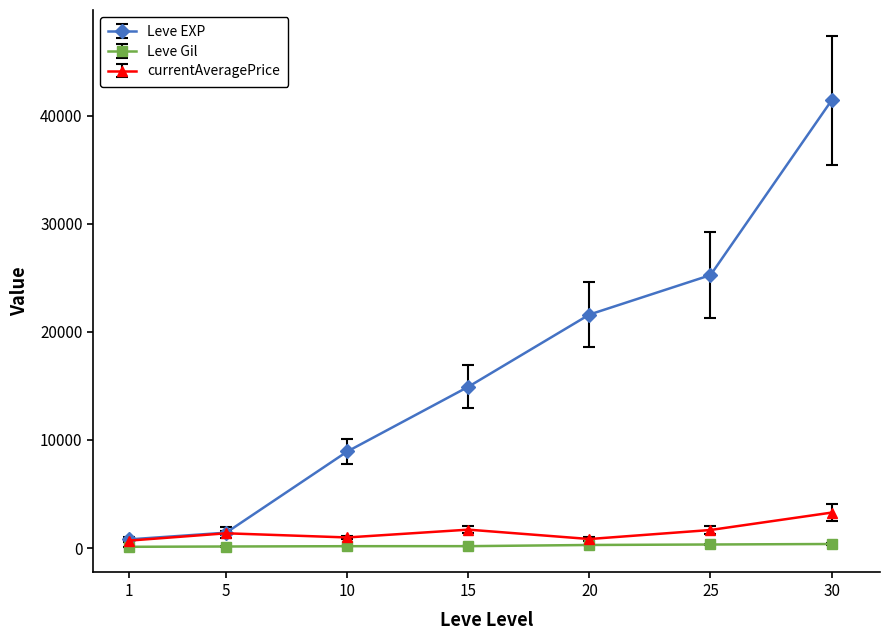

Is this an area chart (filled region under the line)?

No